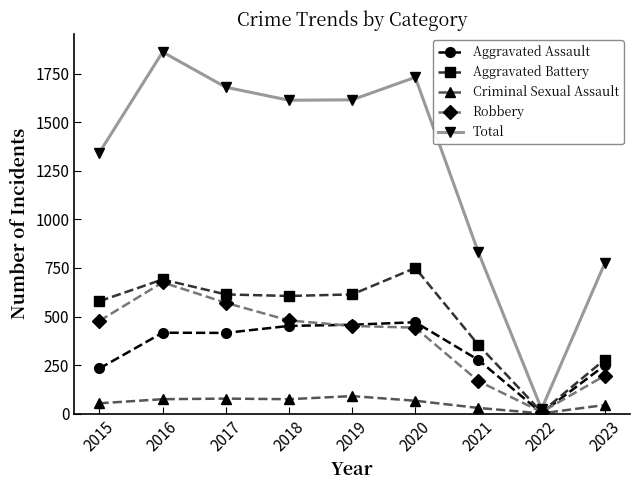

At which category is the sum across all series the highest?

2016